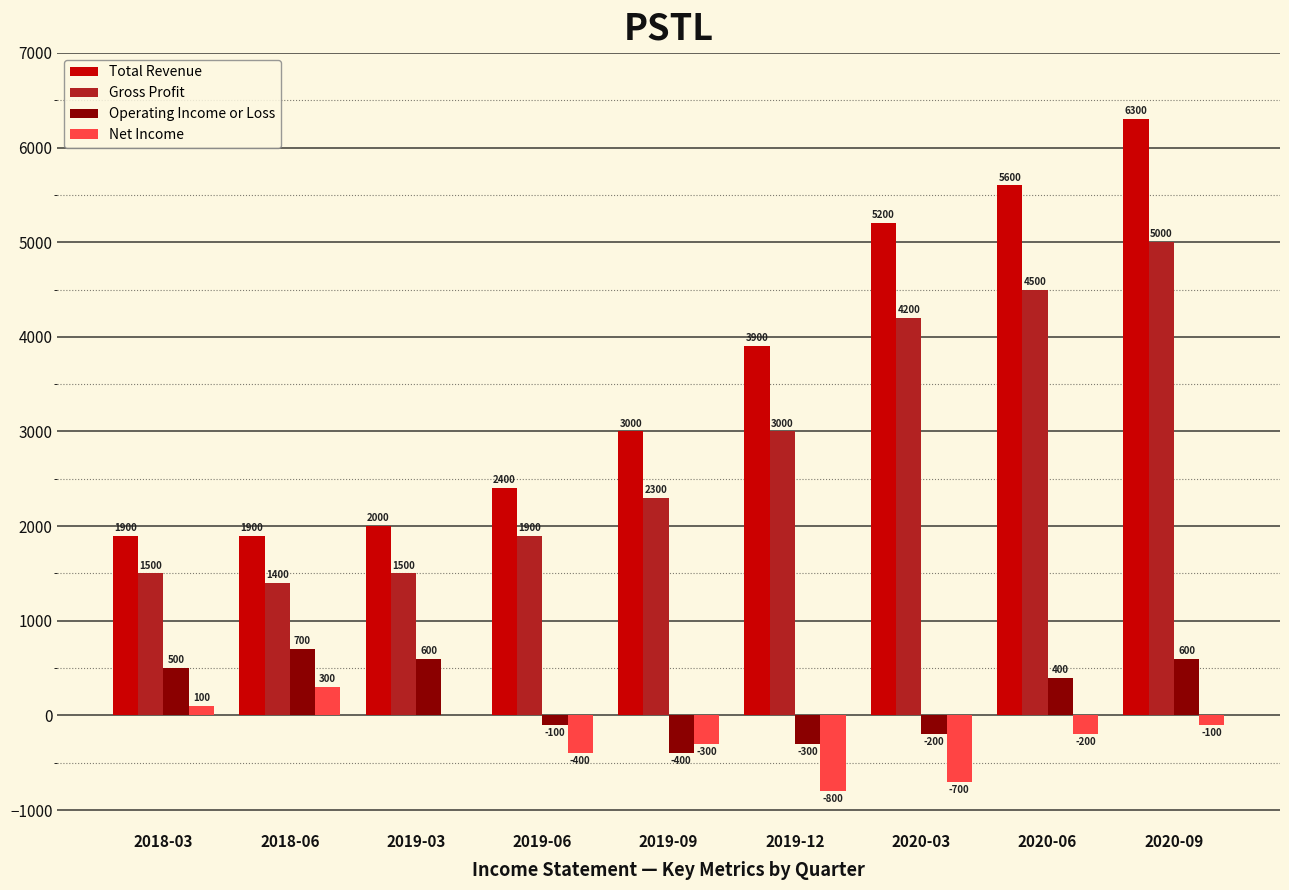

Which series has the largest total across all categories?

Total Revenue